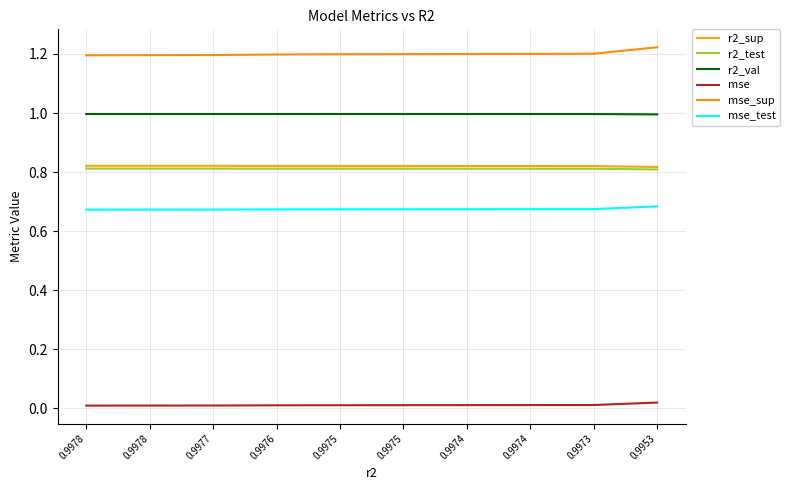

The value of r2_val at 0.9953 is 1.3. True or false?

False